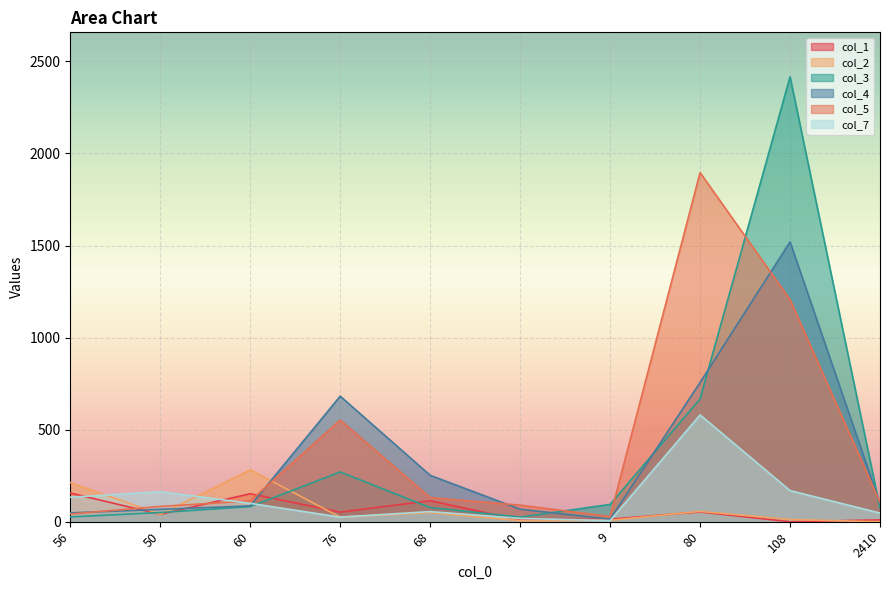

Reading left to right, what are all the values shown in this chart?

col_1: 156	40	152	52	114	9	14	53	0	10
col_2: 213	40	282	25	50	6	8	56	12	0
col_3: 26	50	82	270	77	25	94	667	2416	74
col_4: 48	67	86	682	252	68	14	756	1520	98
col_5: 42	83	113	552	131	90	28	1896	1206	105
col_7: 133	163	100	25	55	18	6	580	169	47